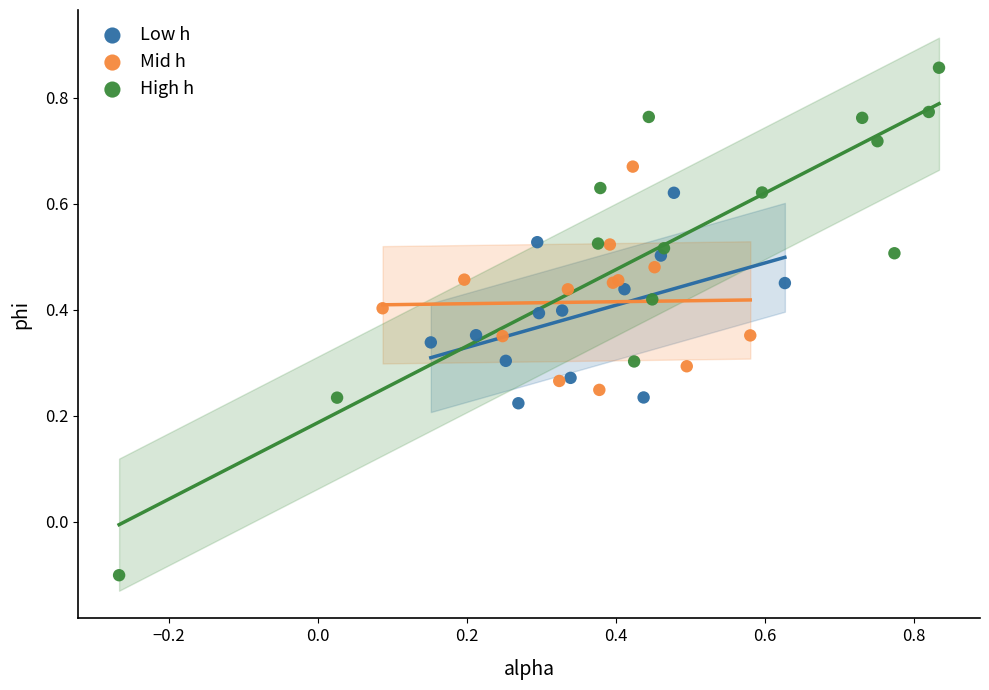

Which series has the widest spread of Y values?

High h